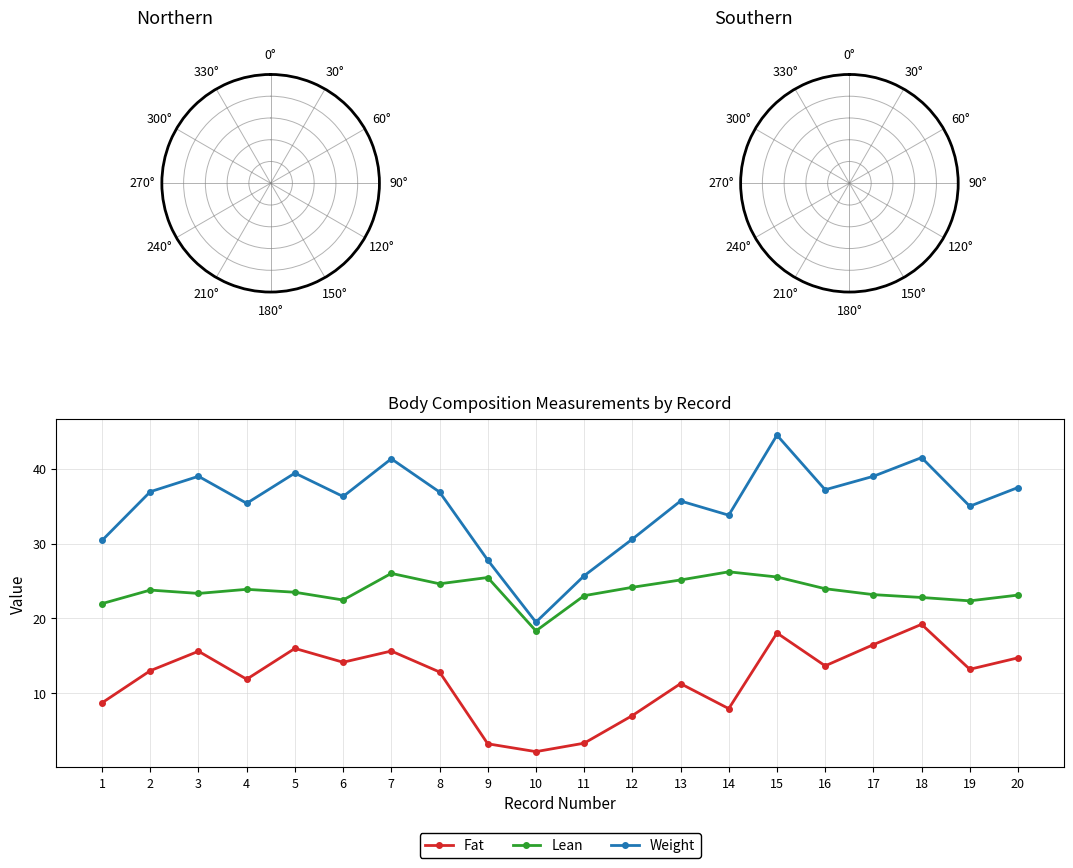

How many distinct data groups are displayed?

3